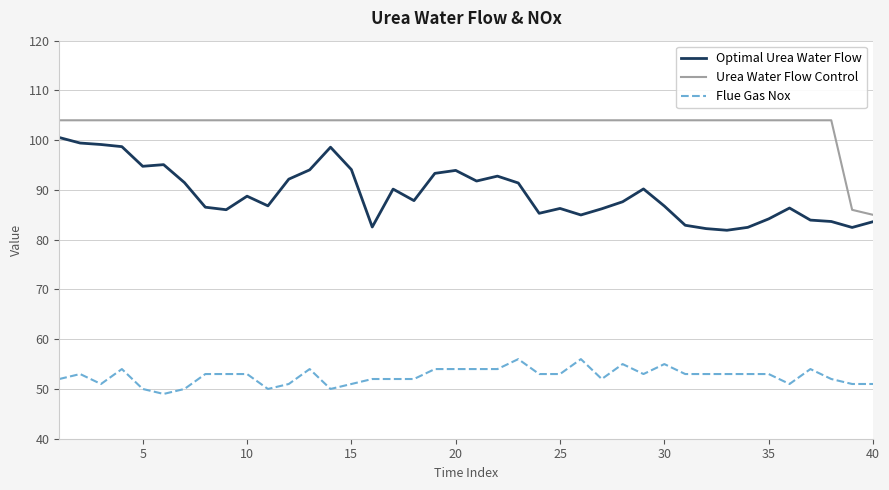

What are all the series names shown in the legend?

Optimal Urea Water Flow, Urea Water Flow Control, Flue Gas Nox